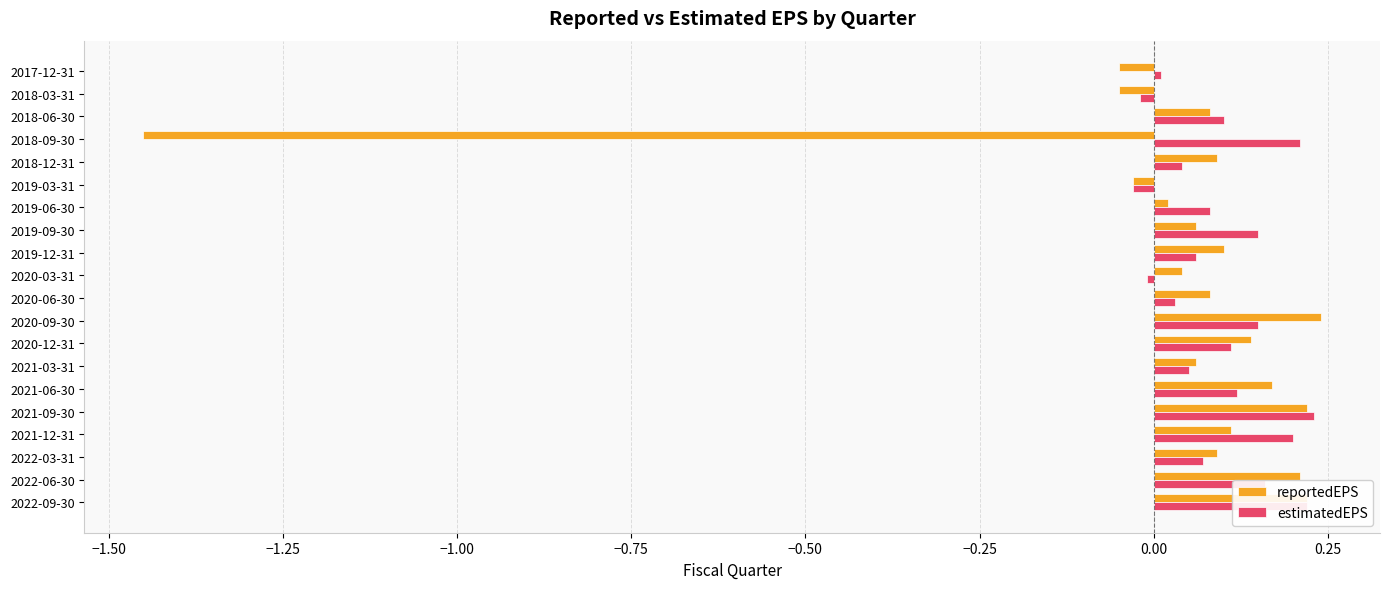

What is the difference between the maximum and minimum values in the reportedEPS series?

1.7